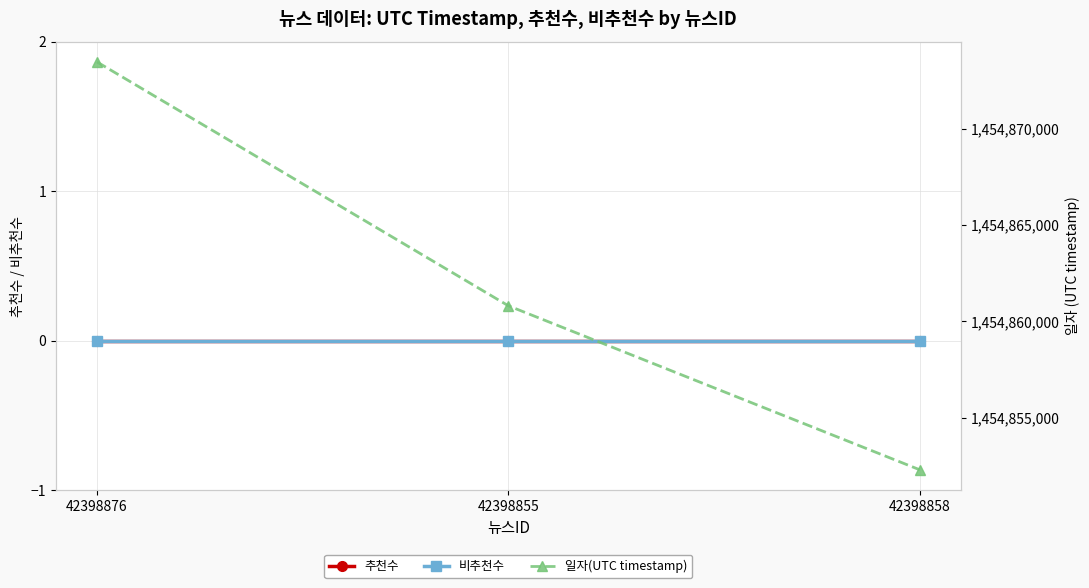

What is the greatest value displayed?

1454873453